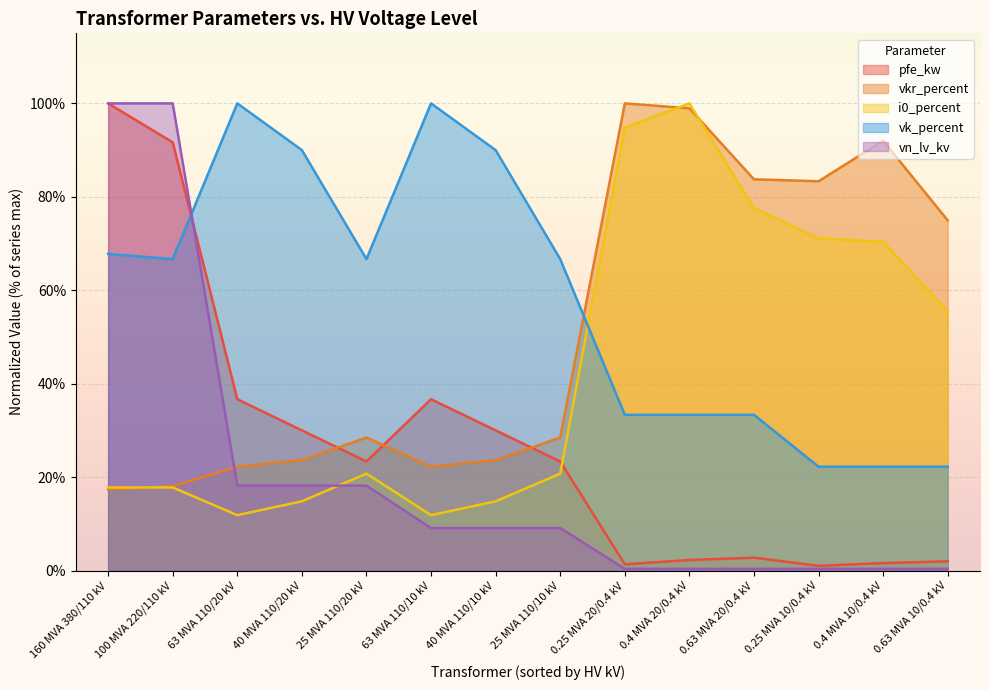

What is the difference between the vkr_percent values at 0.4 MVA 20/0.4 kV and 63 MVA 110/20 kV?

76.7